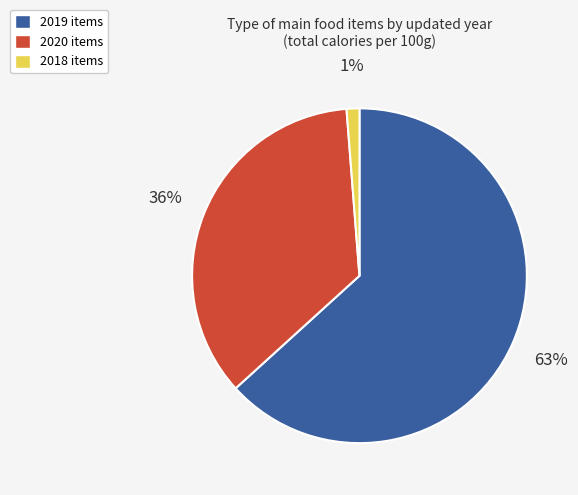

To the nearest percent, what is the average slice percentage?

33%